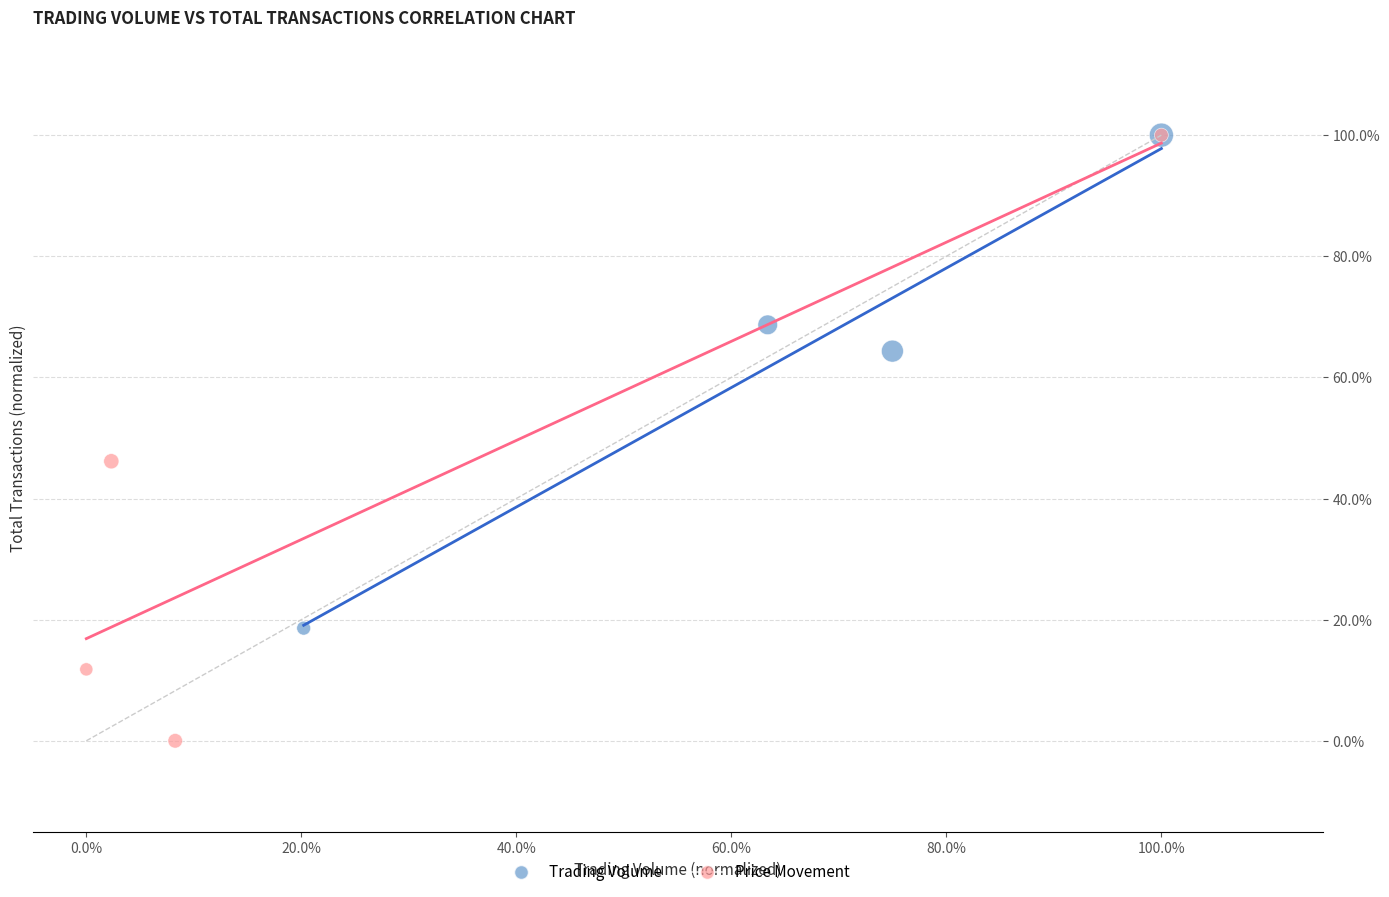

Which series has the largest Y range (max minus min)?

Price Movement